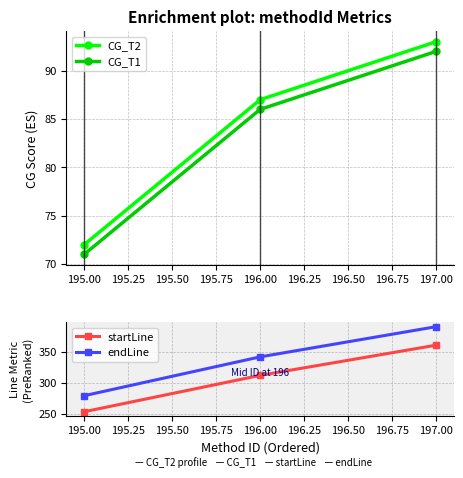

What is the greatest value displayed?

391